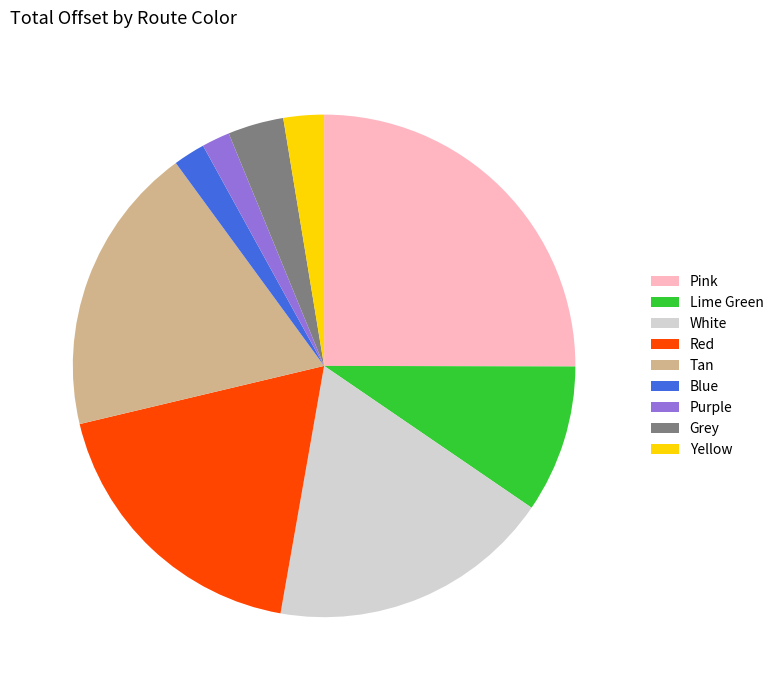

Approximately how many times larger is the value at Blue compared to Purple?

1.1